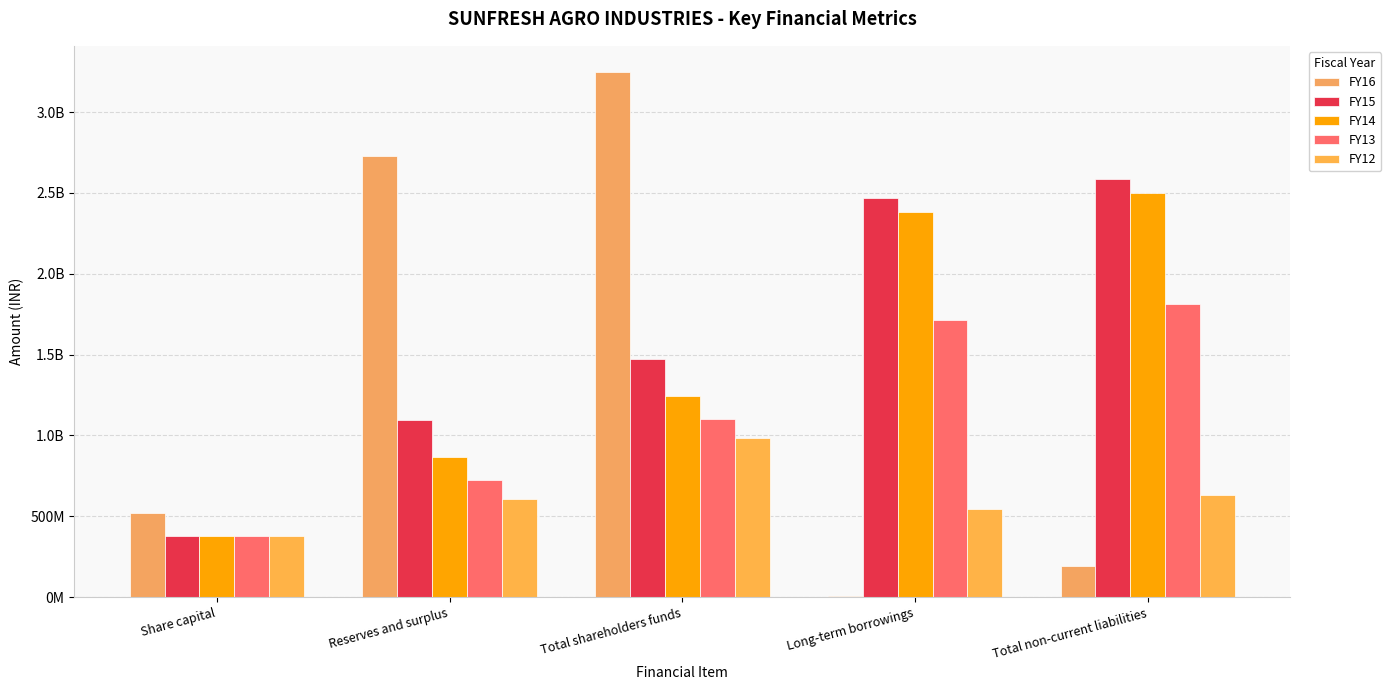

Are the bars horizontal?

No